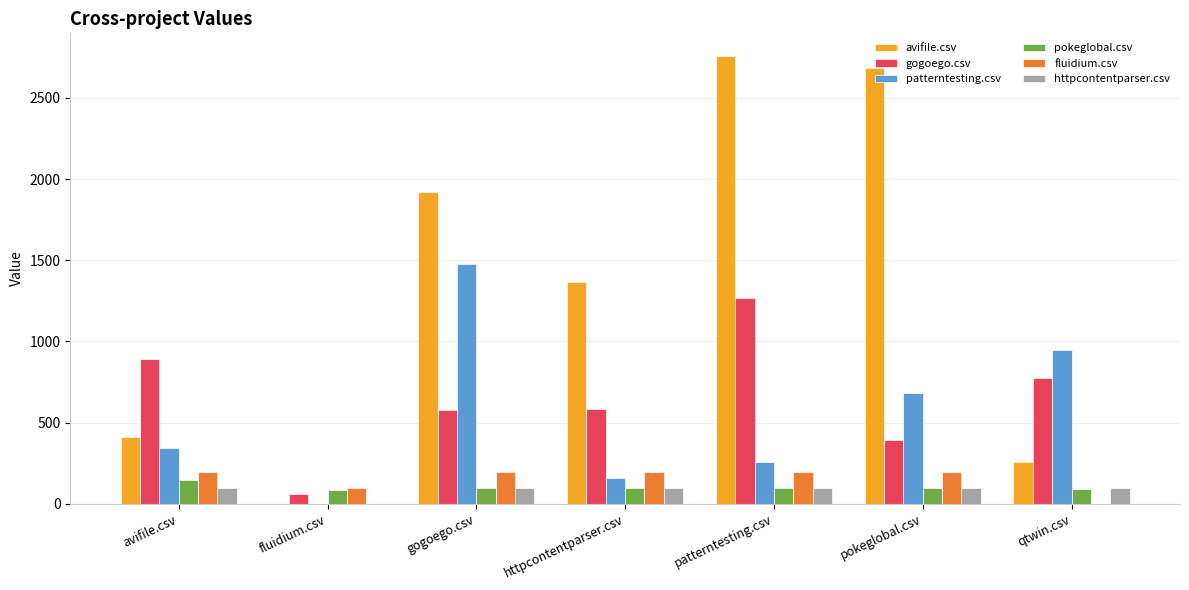

The avifile.csv series shows 0.0 at fluidium.csv. True or false?

True